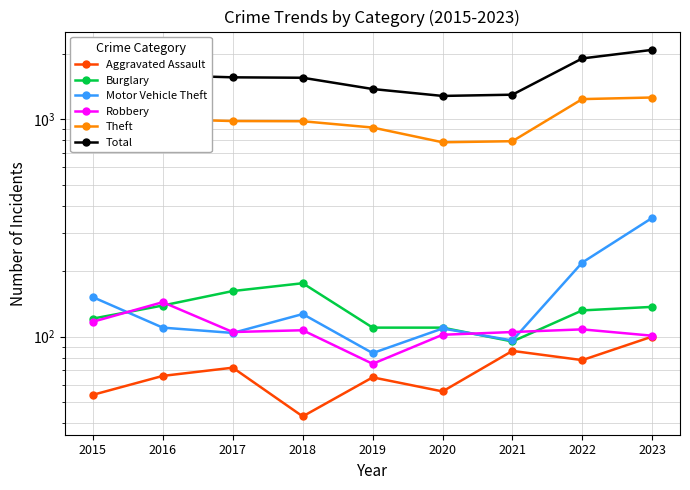

What is the total value across all series at 2023?

4024